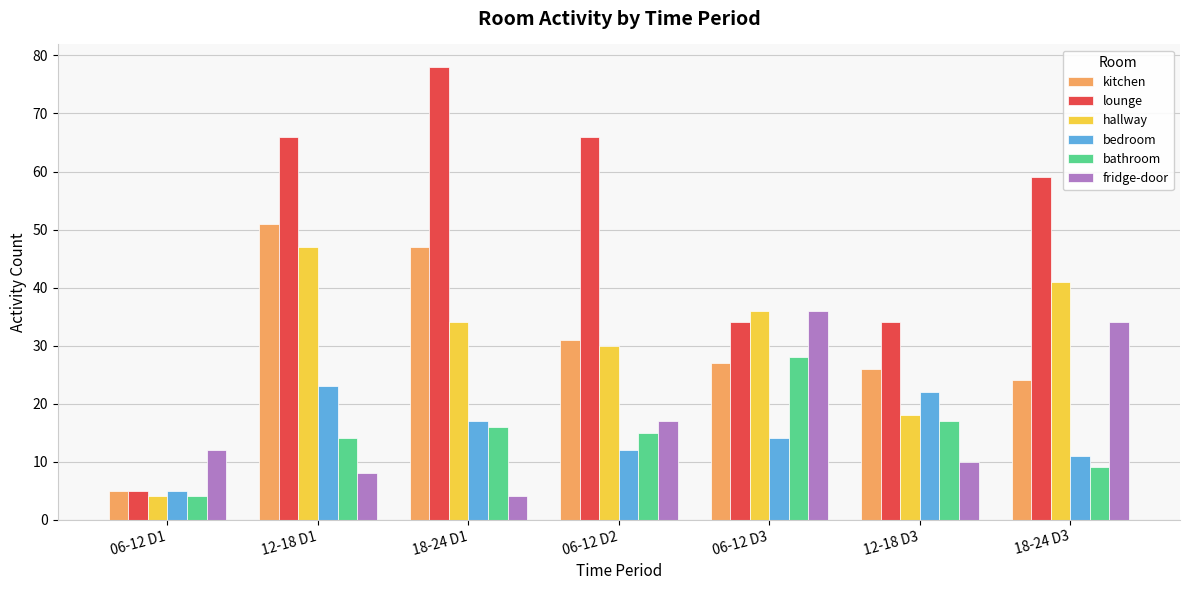

Which series has the largest range (max minus min)?

lounge